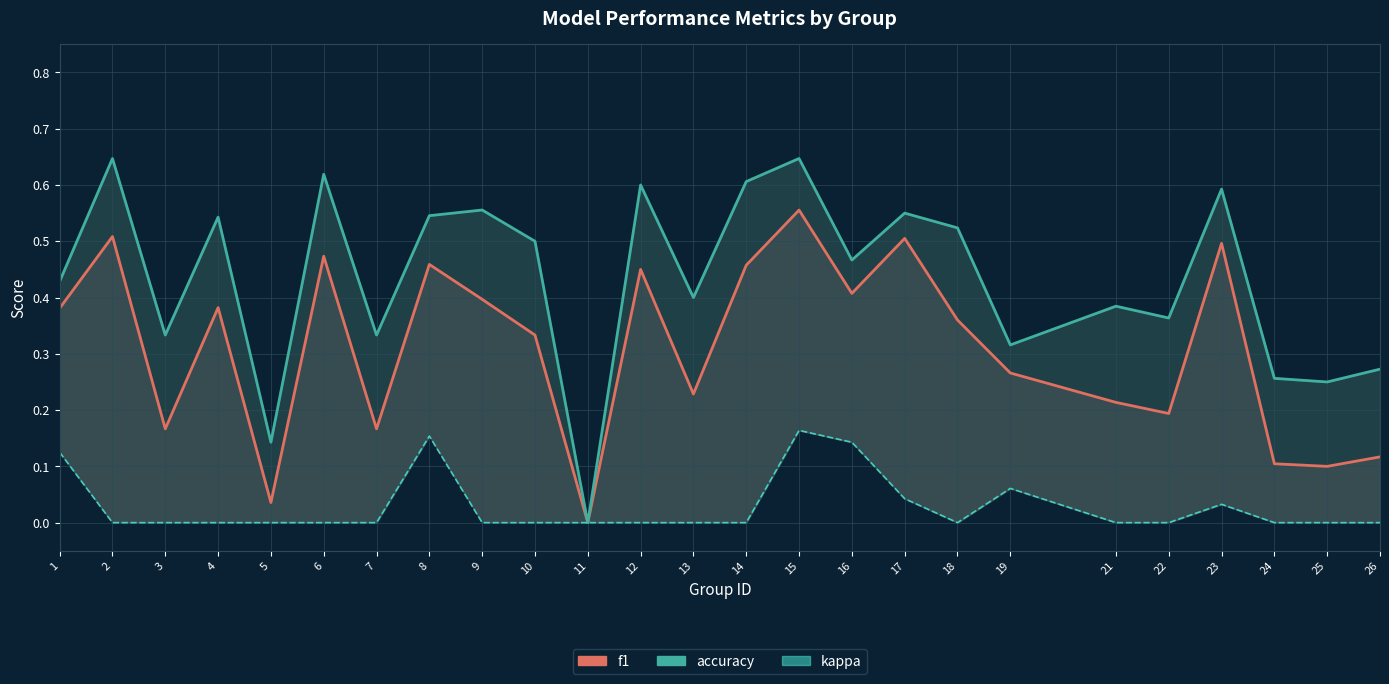

At which label is accuracy closest to 0?

11